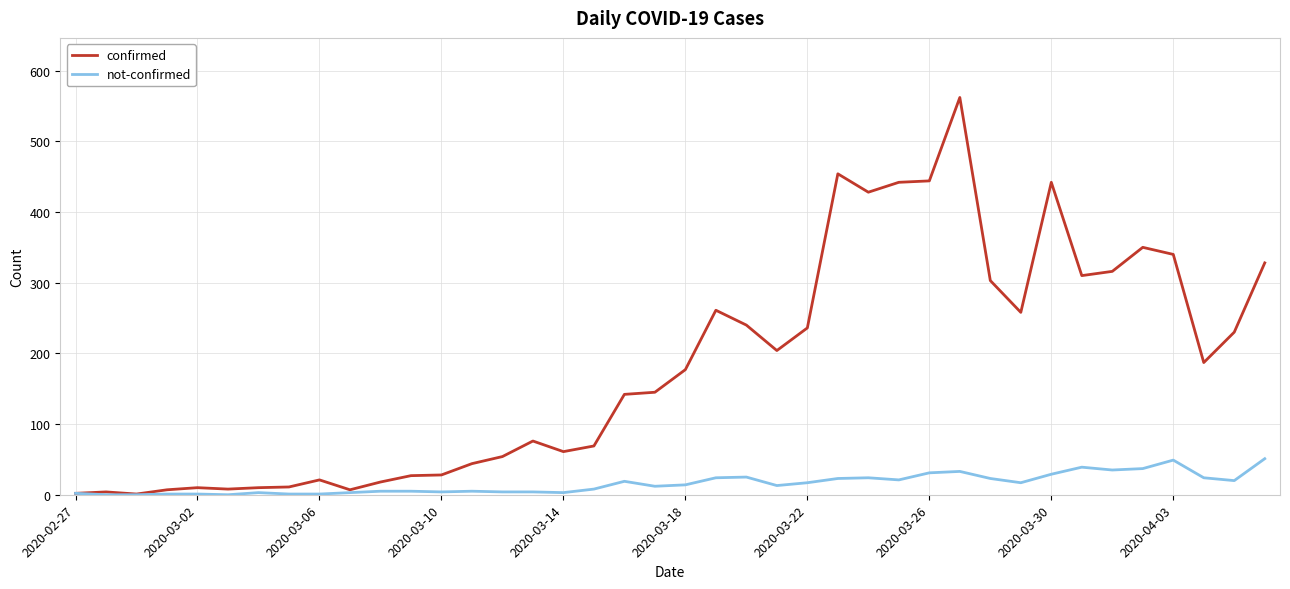

Which series has the largest total across all categories?

confirmed